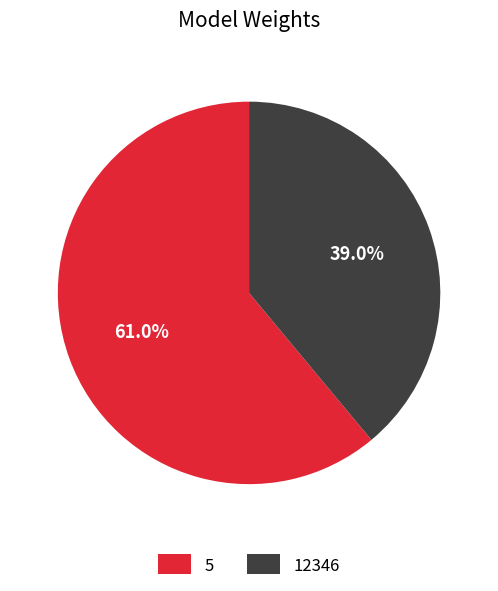

To the nearest percent, what portion does 5 represent?

61%